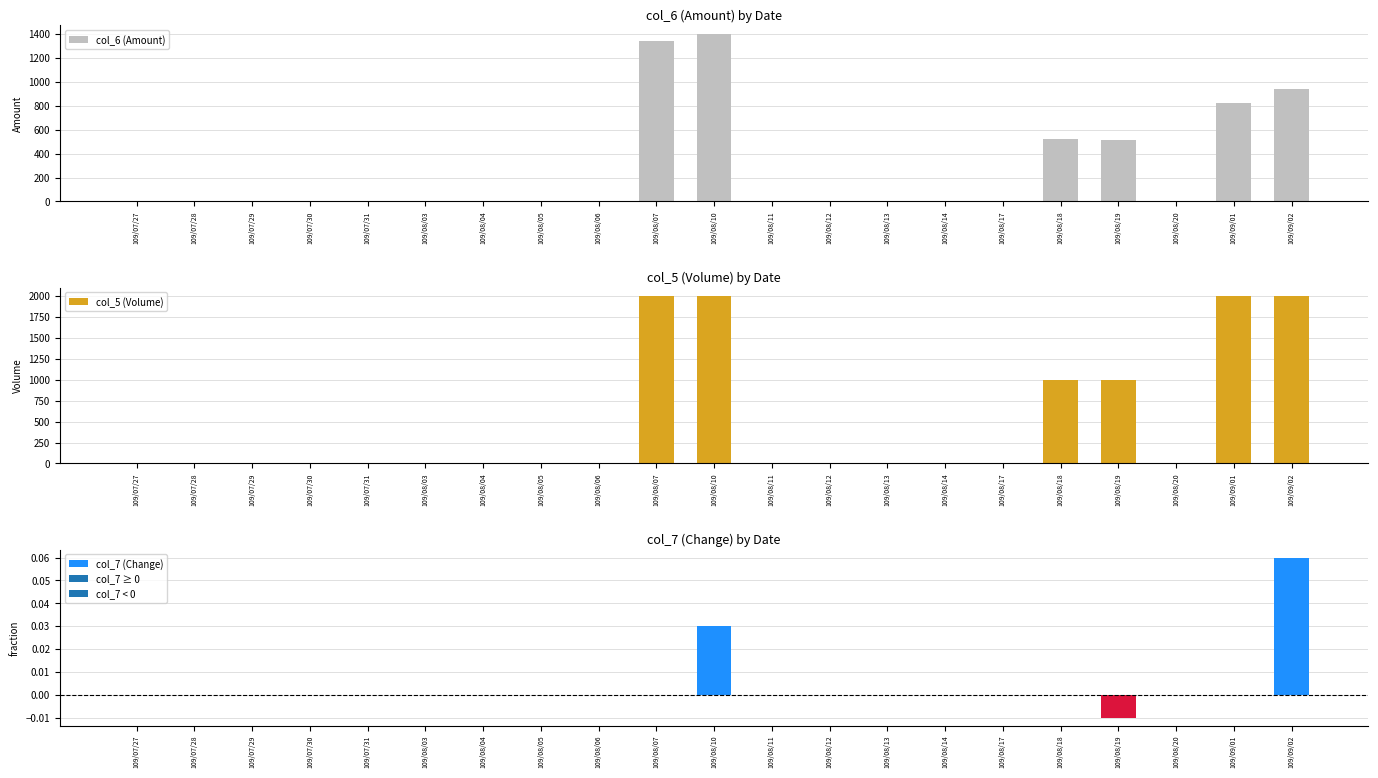

The col_6 (Amount) series shows 0.0 at 109/07/29. True or false?

True